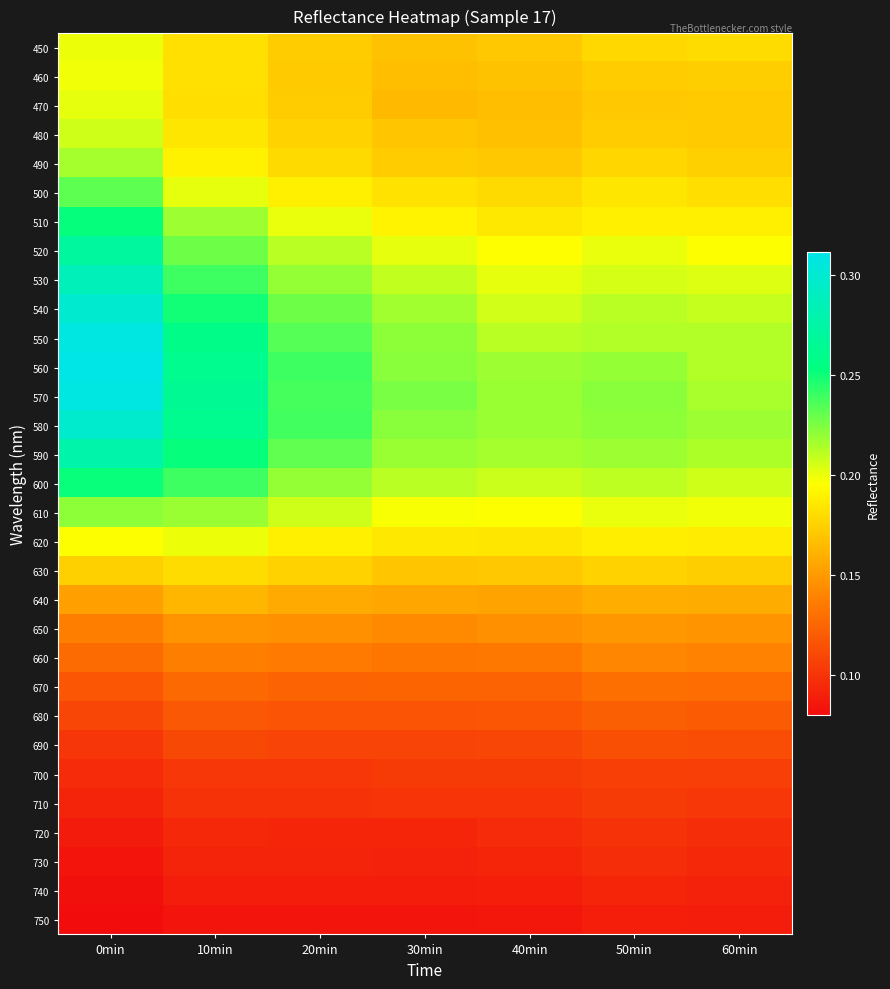

Count the number of categories in the chart.

7